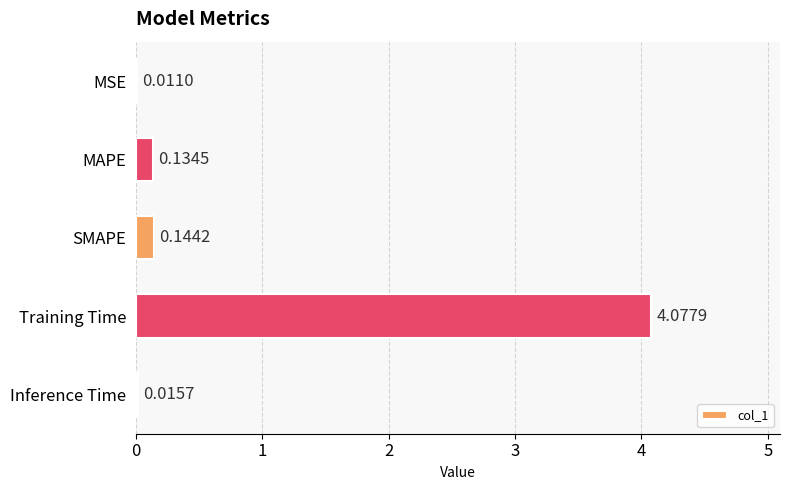

What is the sum of all values?

4.4